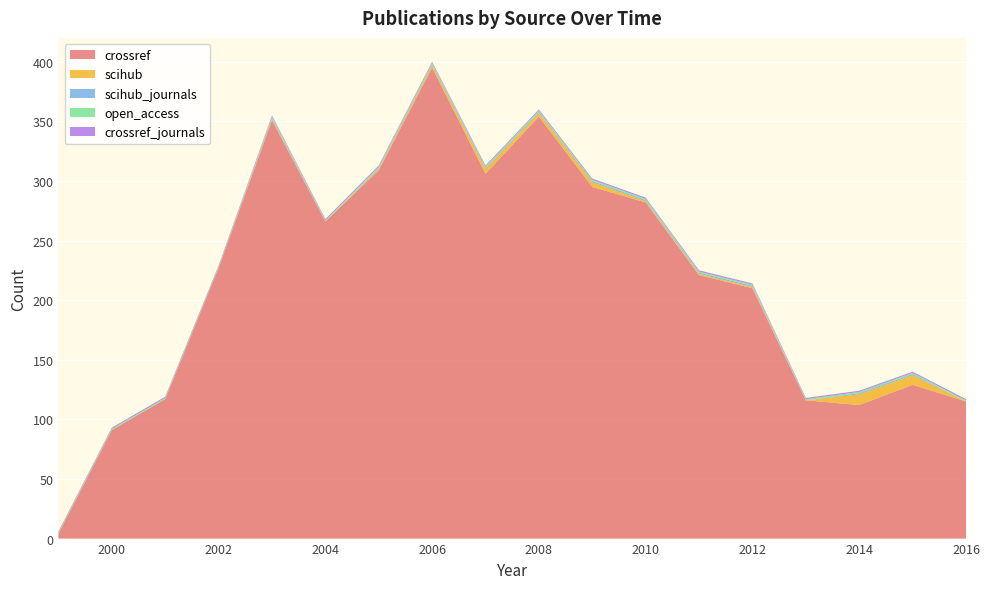

Reading left to right, extract all data points from this chart.

crossref: 4	91	117	227	351	266	309	395	306	354	295	282	221	210	116	112	129	115
scihub: 0	0	0	0	1	0	1	2	4	3	4	1	1	1	0	9	8	0
scihub_journals: 0	0	0	0	1	0	1	1	1	1	1	1	1	1	0	1	1	0
open_access: 1	1	1	1	1	1	1	1	1	1	1	1	1	1	1	1	1	1
crossref_journals: 1	1	1	1	1	1	1	1	1	1	1	1	1	1	1	1	1	1